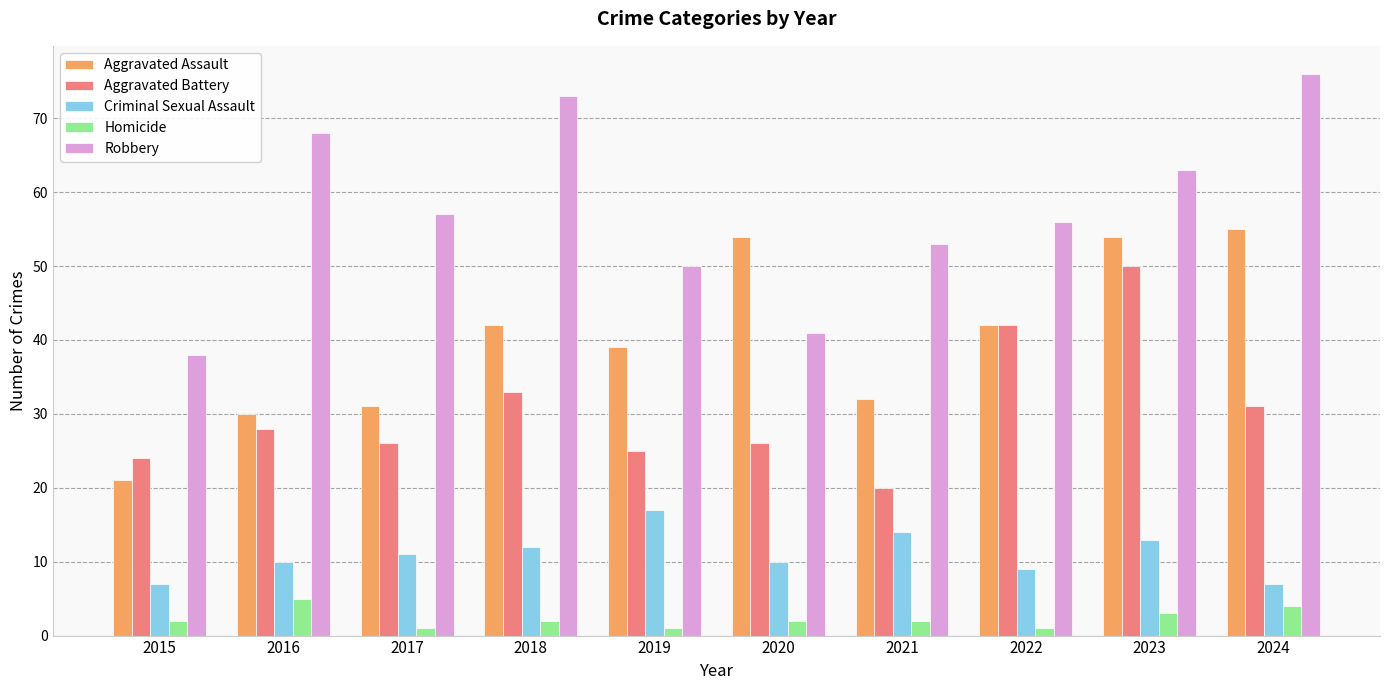

True or false: Homicide has a value of 1 at 2022.

True